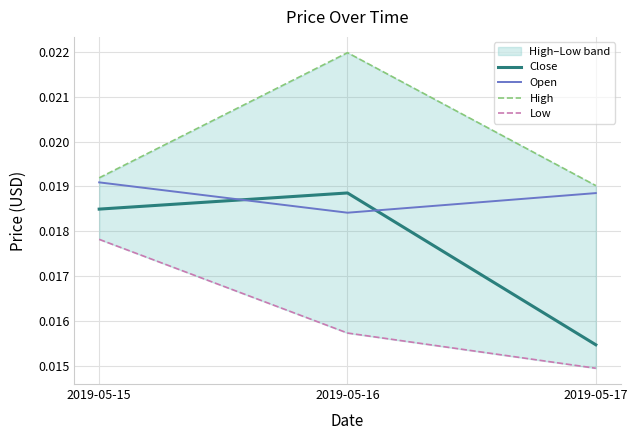

Which category has the highest value in the Low series?

2019-05-15